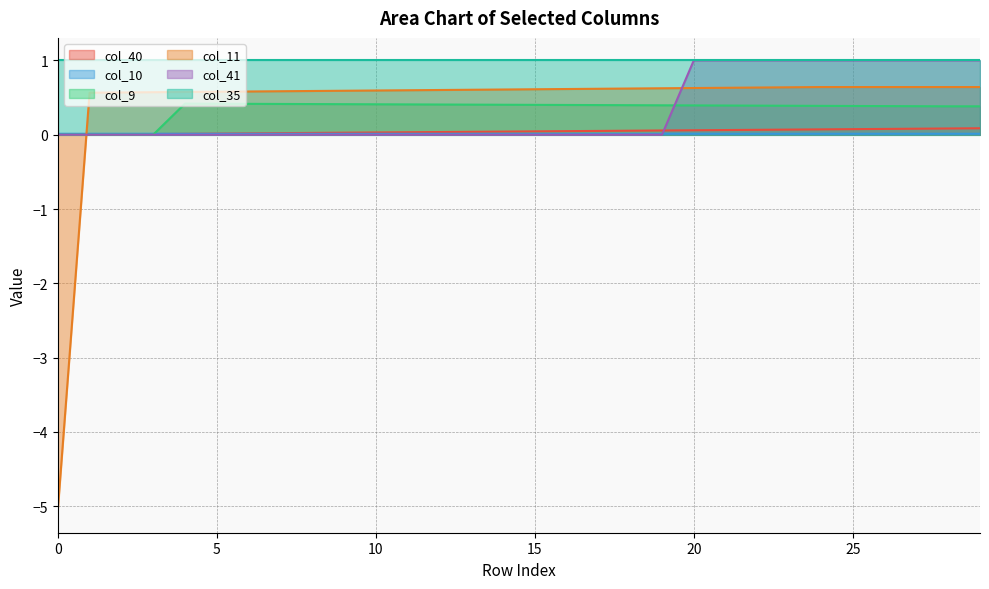

At which category is the sum across all series the highest?

29